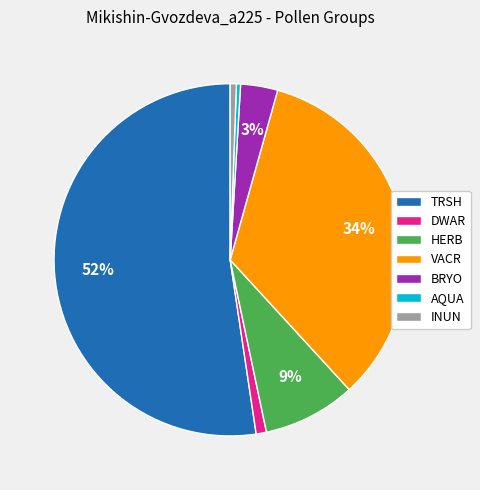

The VACR slice represents 42% of the pie. True or false?

False